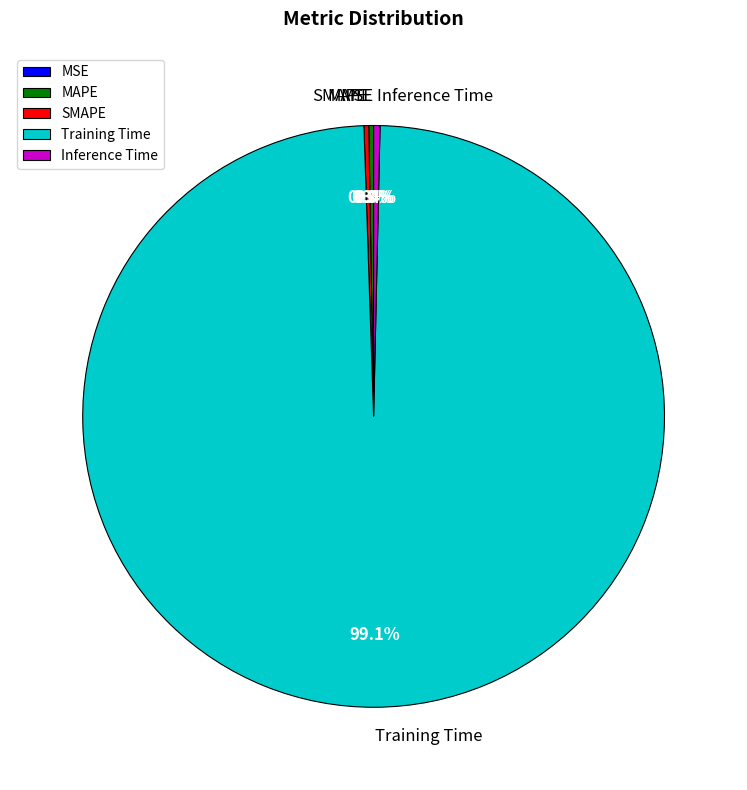

Which category has the biggest portion of the pie?

Training Time